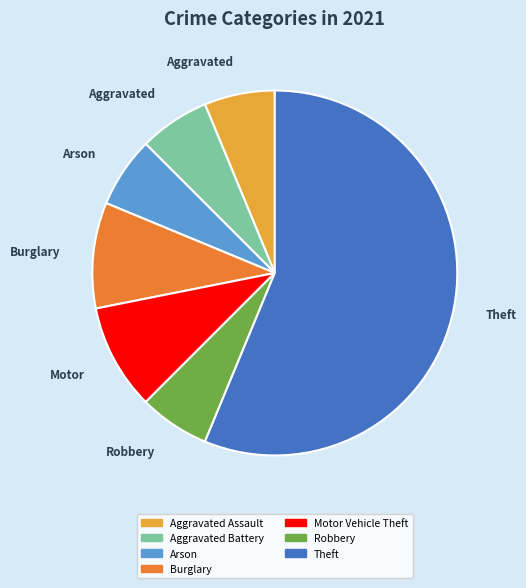

Does any single category account for the majority?

Yes